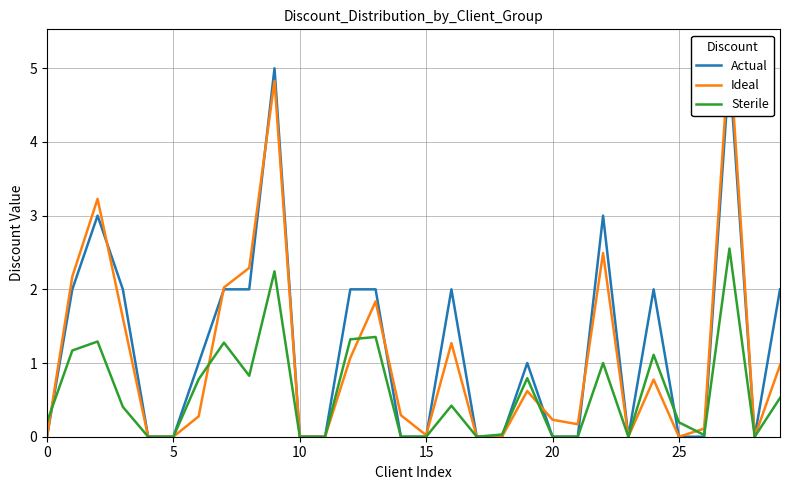

What is the difference between the Actual values at 8 and 23?

2.0